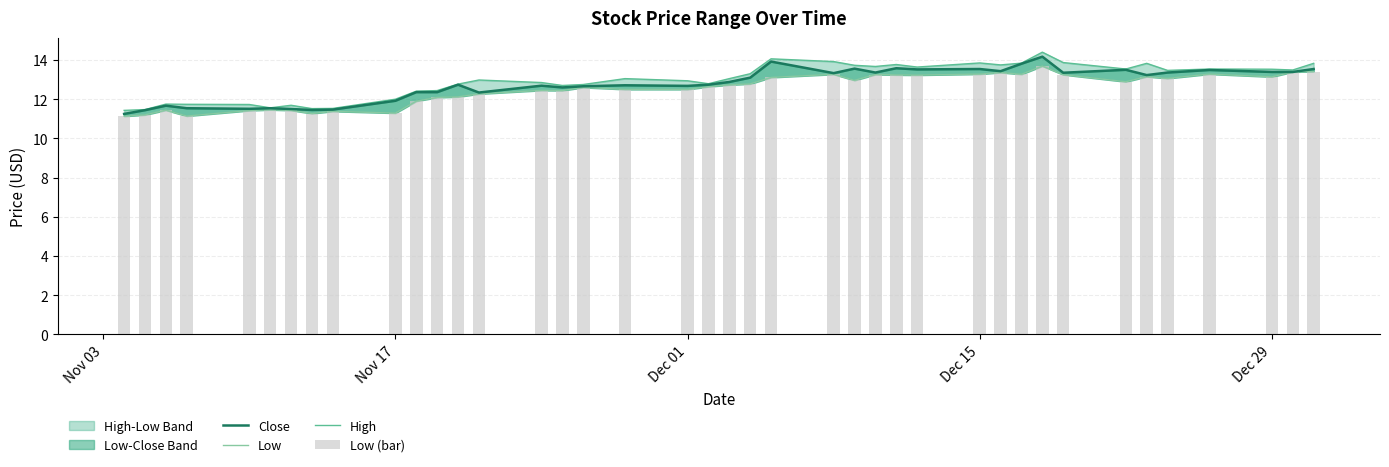

What is the minimum value for Low?

11.1